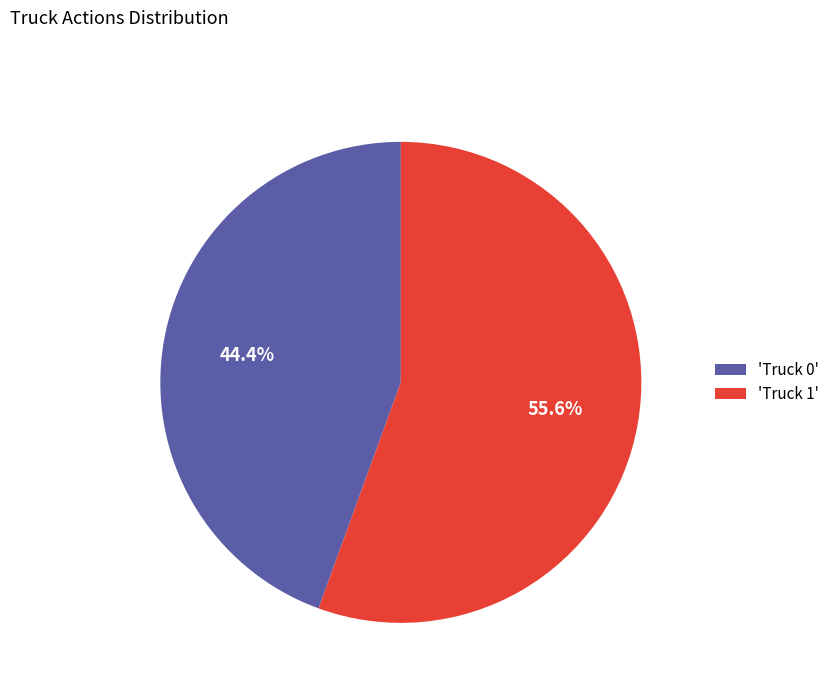

What percentage do 'Truck 0' and 'Truck 1' together represent?

100.0%